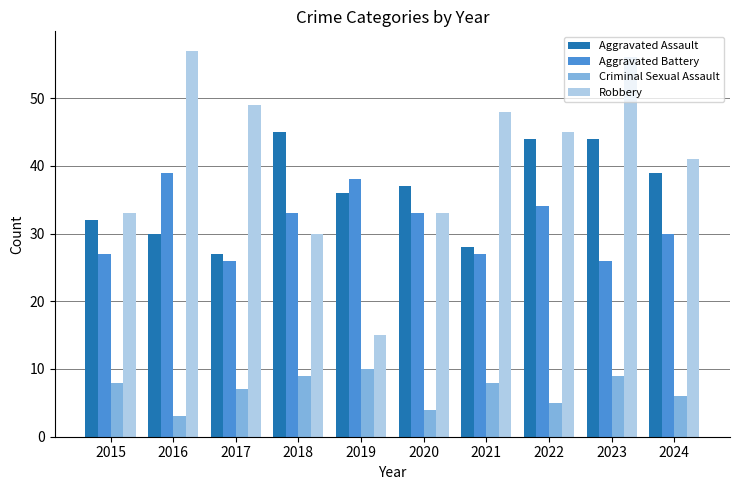

Rank the series by their maximum value, from lowest to highest.

Criminal Sexual Assault, Aggravated Battery, Aggravated Assault, Robbery